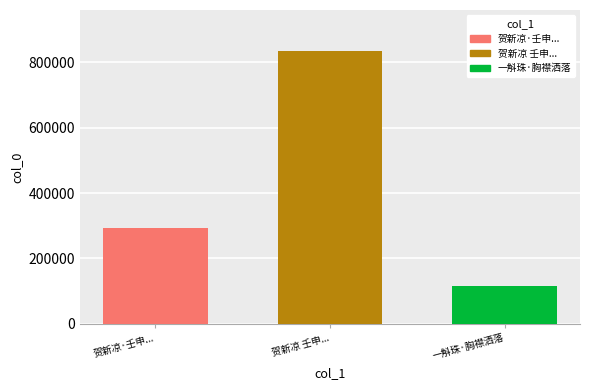

True or false: 贺新凉 壬申... has a value of 196152 at 贺新凉 壬申....

False